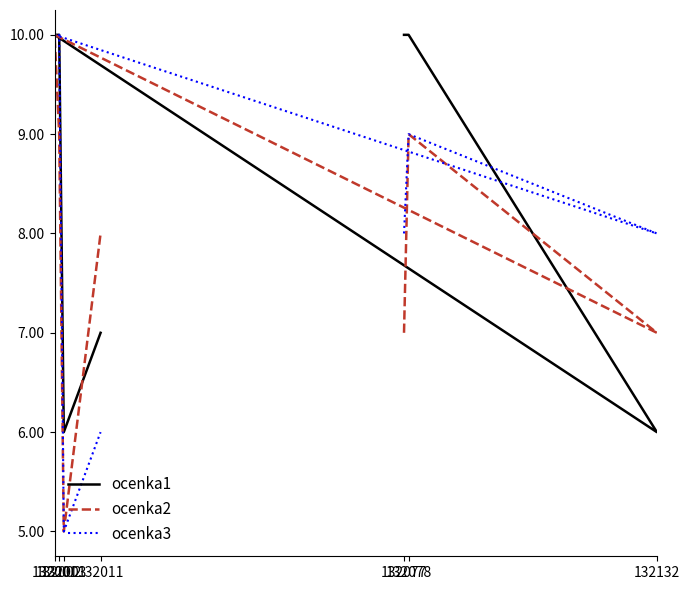

Reading left to right, list all the values displayed in this chart.

ocenka1: 132077=10	132078=10	132132=6	132001=10	132002=10	132003=6	132011=7
ocenka2: 132077=7	132078=9	132132=7	132001=10	132002=9	132003=5	132011=8
ocenka3: 132077=8	132078=9	132132=8	132001=10	132002=10	132003=5	132011=6